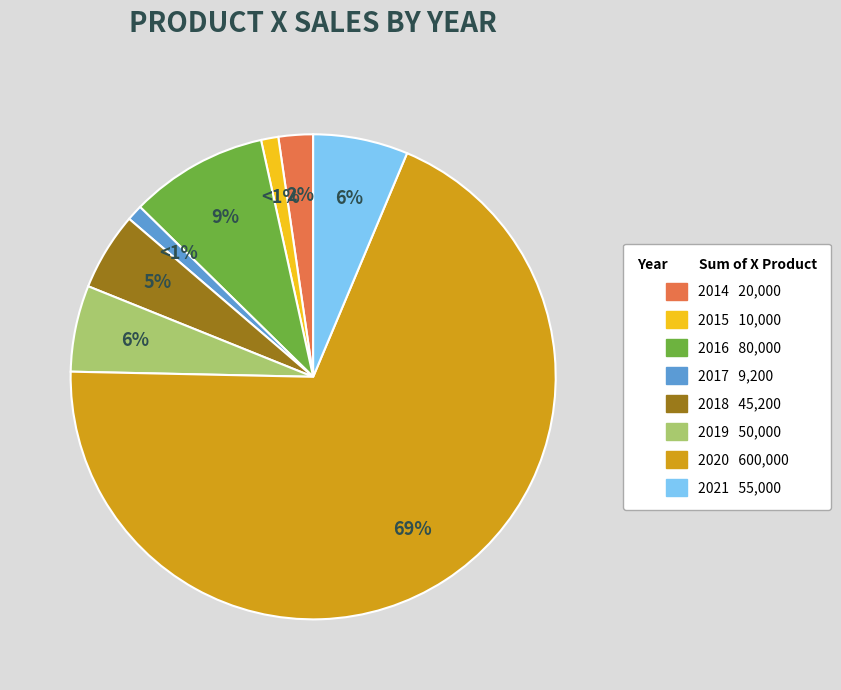

Do 2015 and 2019 together represent more than half of the pie?

No